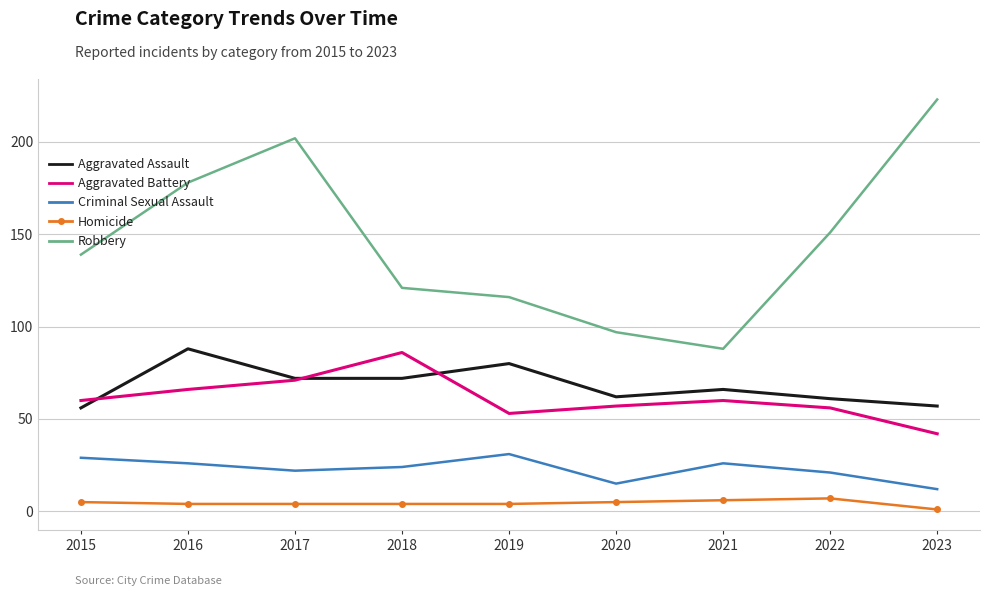

At which label does Aggravated Battery reach its peak?

2018